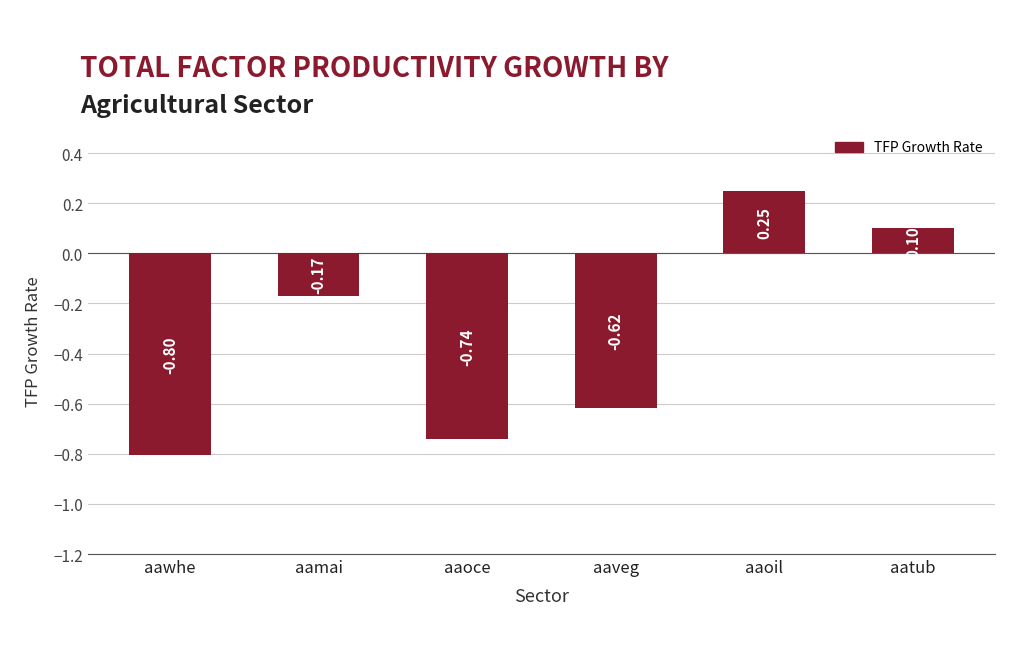

Rank the categories by value from highest to lowest.

aaoil, aatub, aamai, aaveg, aaoce, aawhe